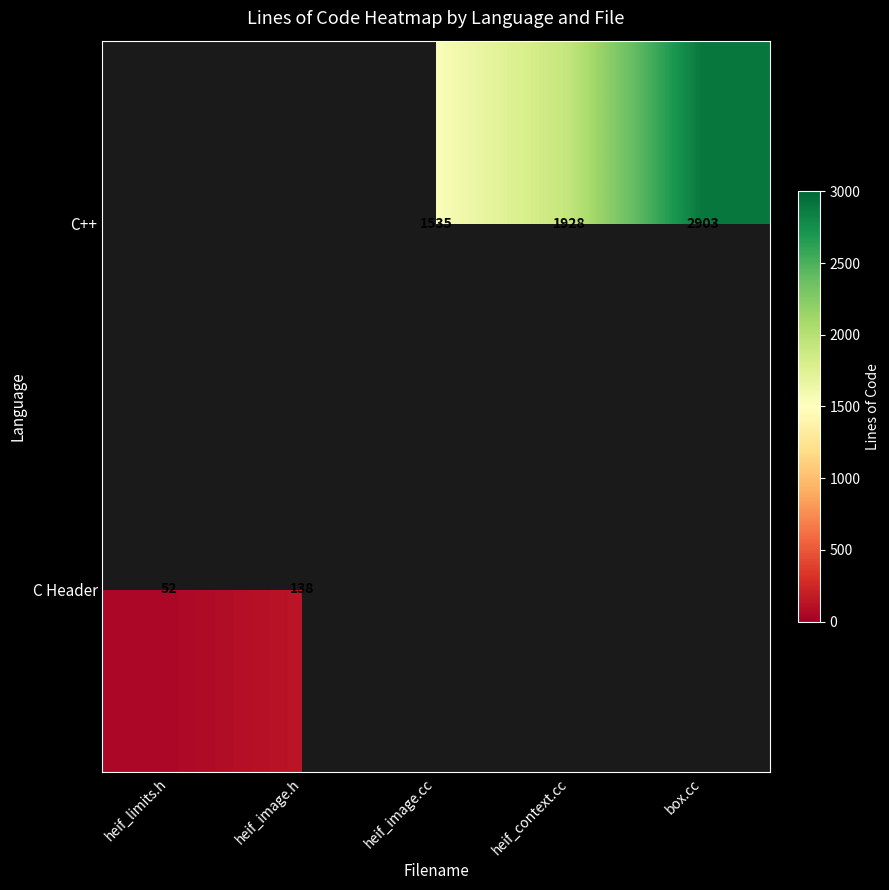

Is it true that C++ equals 1928 at heif_context.cc?

True